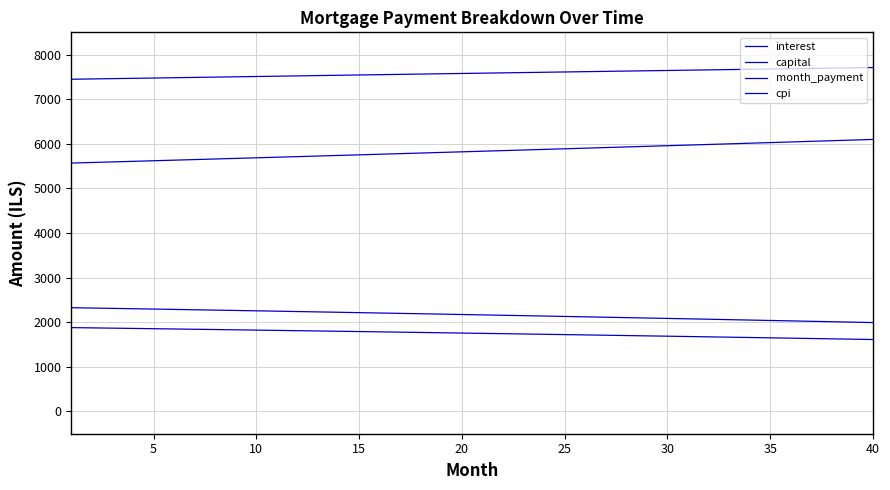

How many series are shown in this chart?

4